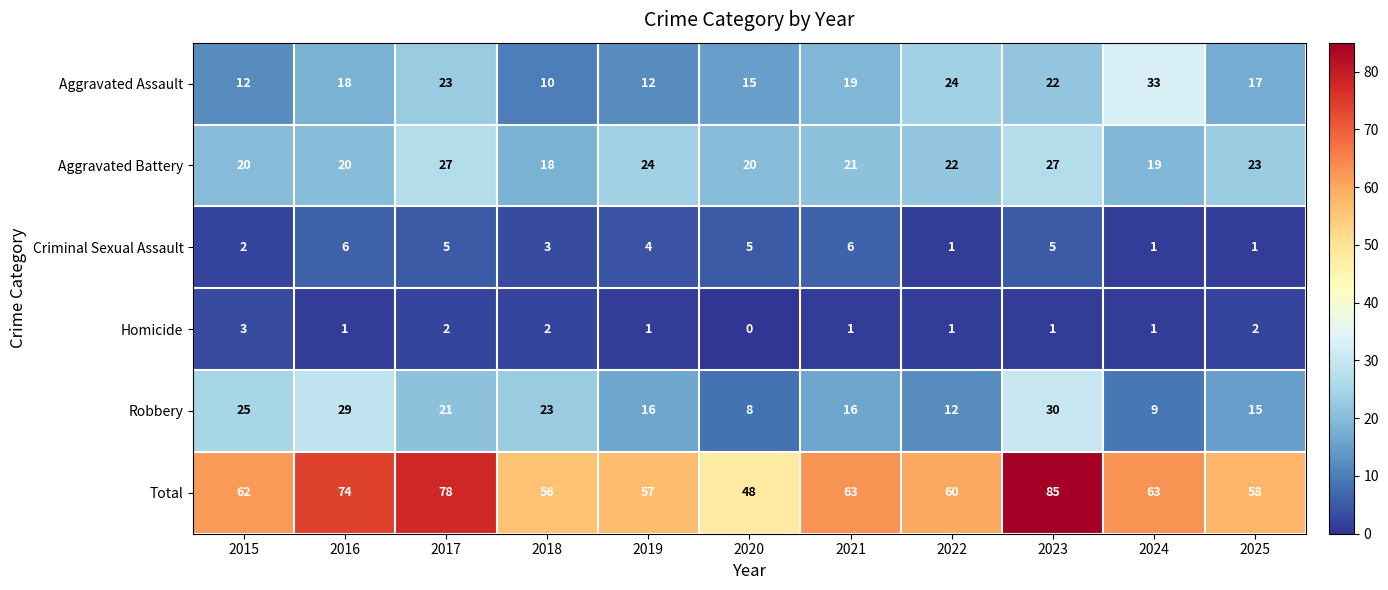

What is the difference between the maximum and minimum values in the Aggravated Battery series?

9